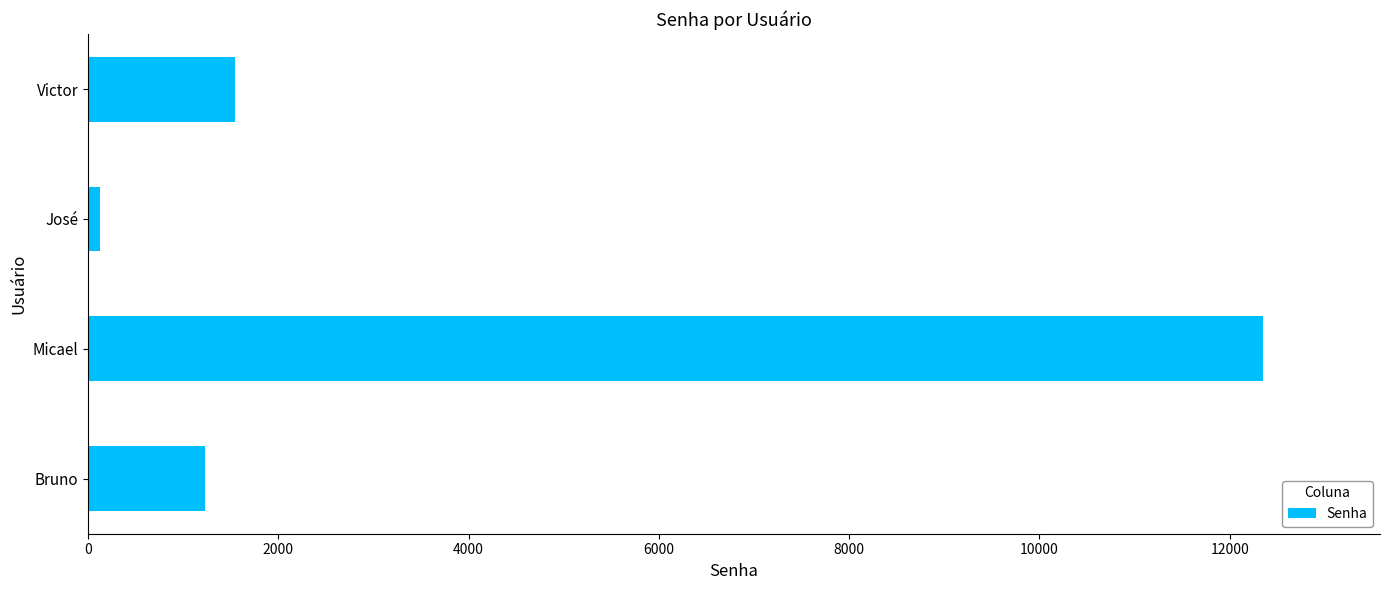

Rank the categories by value from highest to lowest.

Micael, Victor, Bruno, José